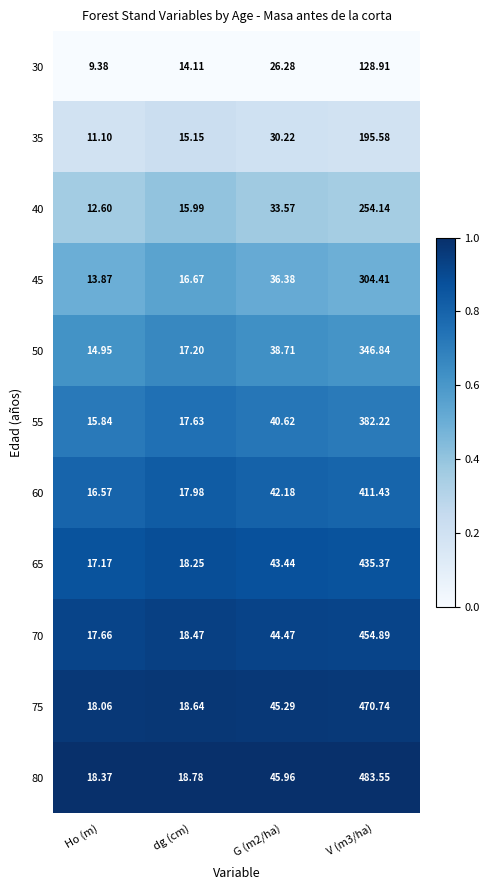

Which series changed the most between G (m2/ha) and V (m3/ha)?

80